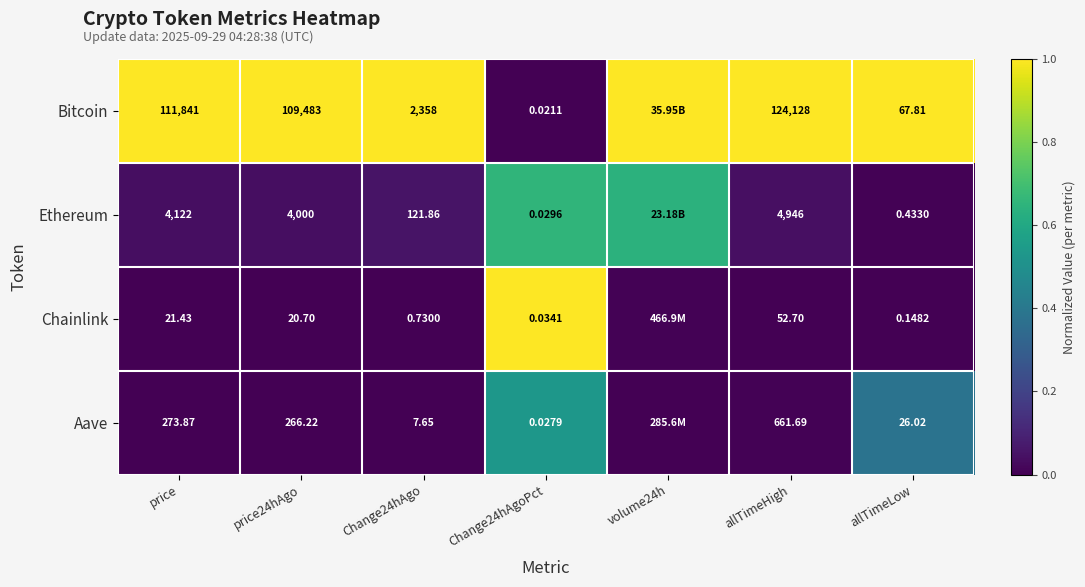

At which category is the sum across all series the highest?

Change24hAgoPct